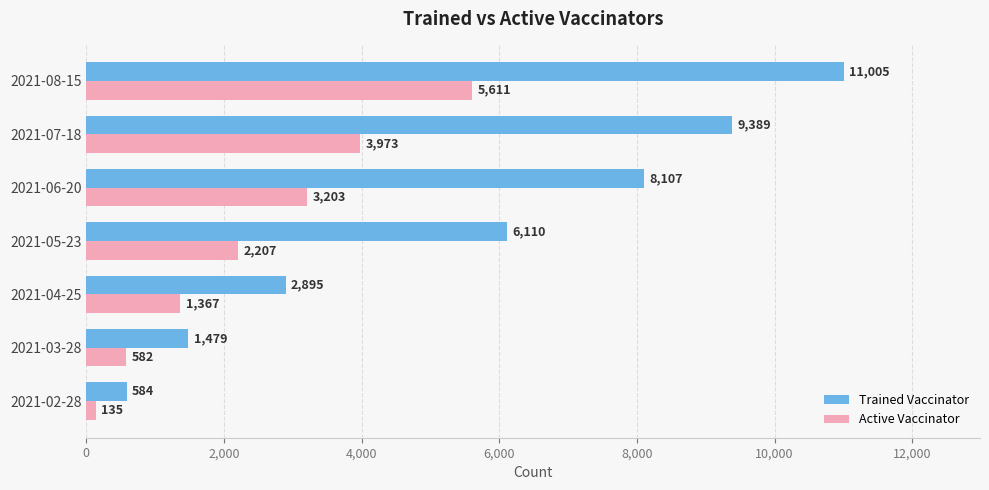

What is the total value across all series at 2021-03-28?

2061